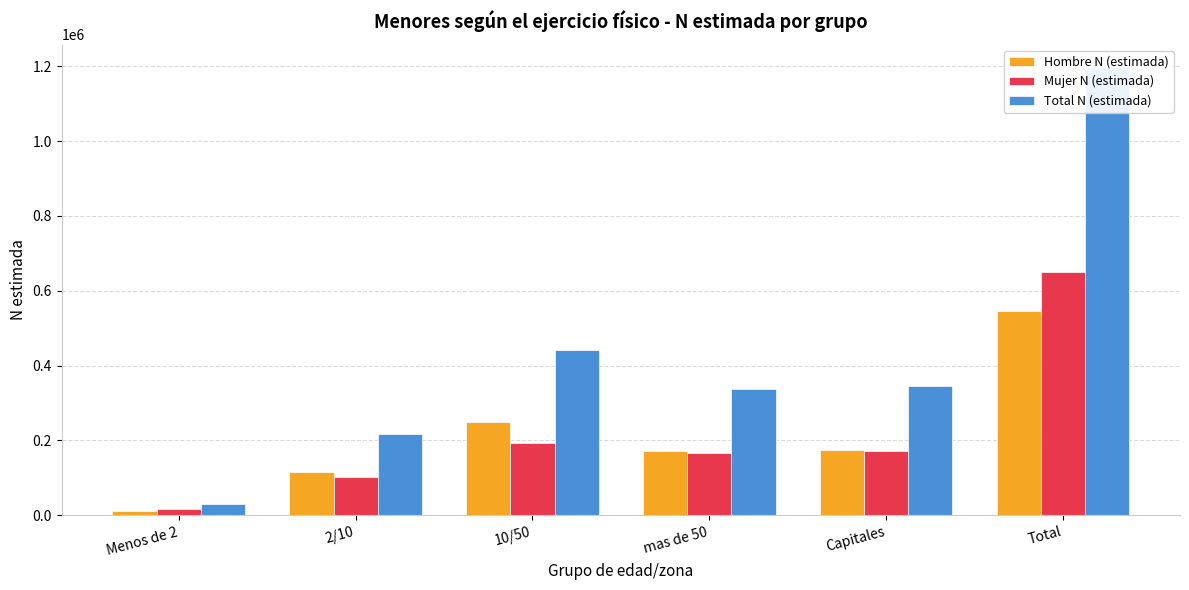

How many values in the Hombre N (estimada) series are below 175016?

3